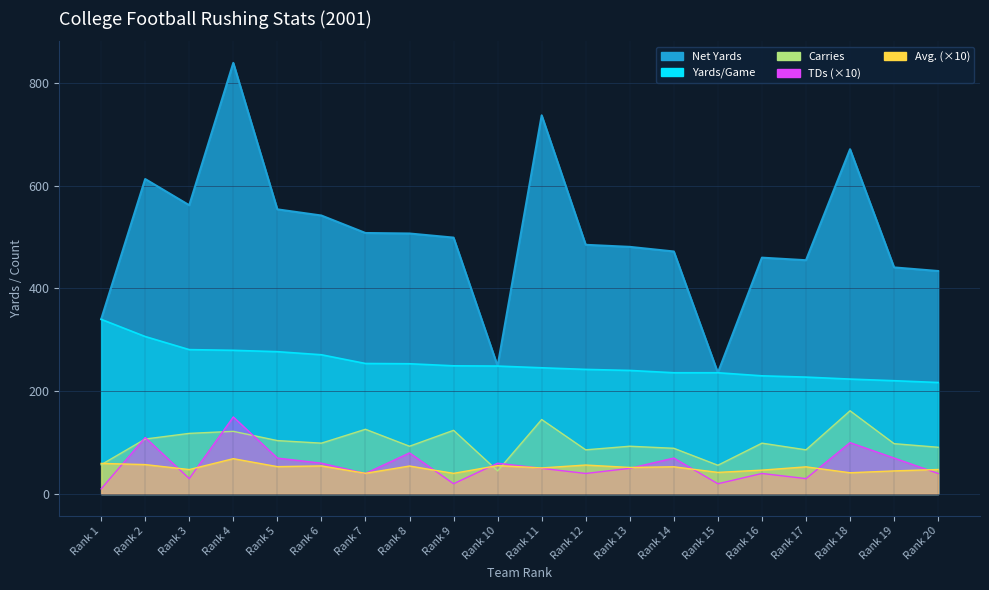

Rank the series by their maximum value, from lowest to highest.

Avg., TDs, Carries, Ydspg, Net